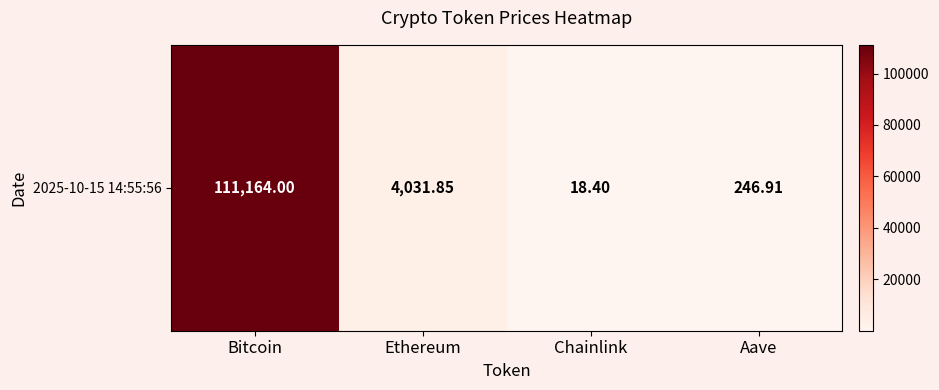

Between Aave and Chainlink, which is larger?

Aave